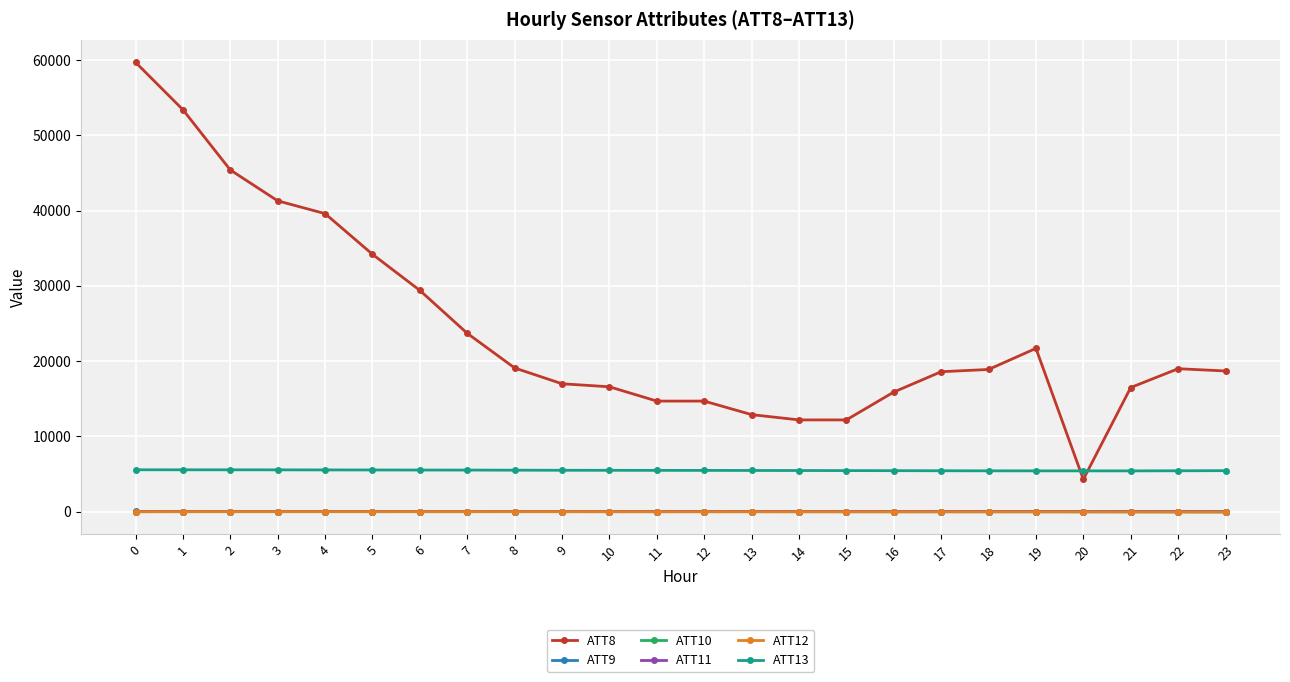

True or false: ATT12 has more than 1 interior local peaks.

True